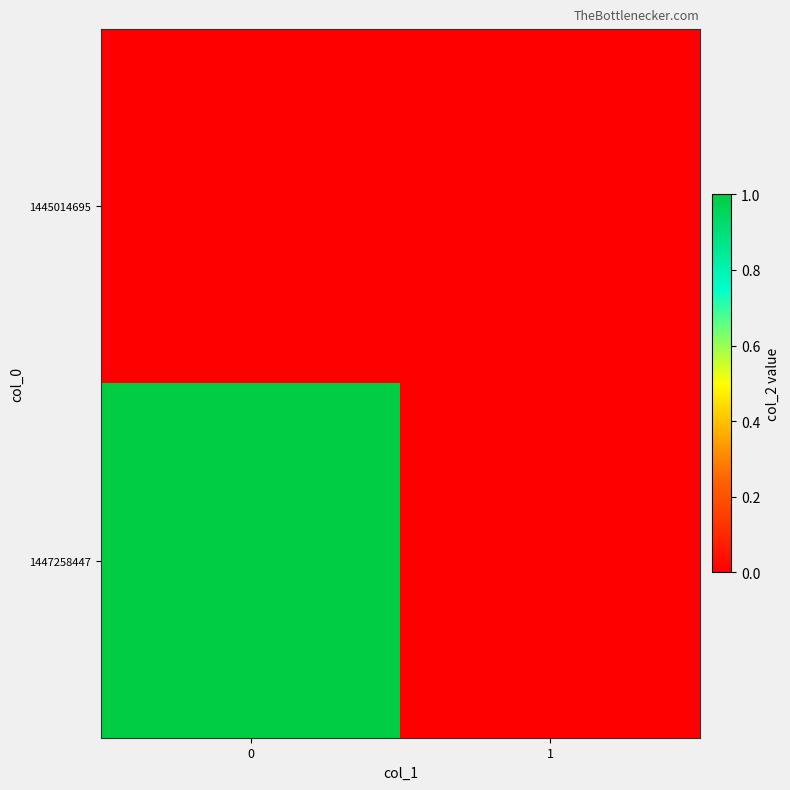

Reading left to right, list all the values displayed in this chart.

1445014695: 0=0	1=0
1447258447: 0=1	1=0